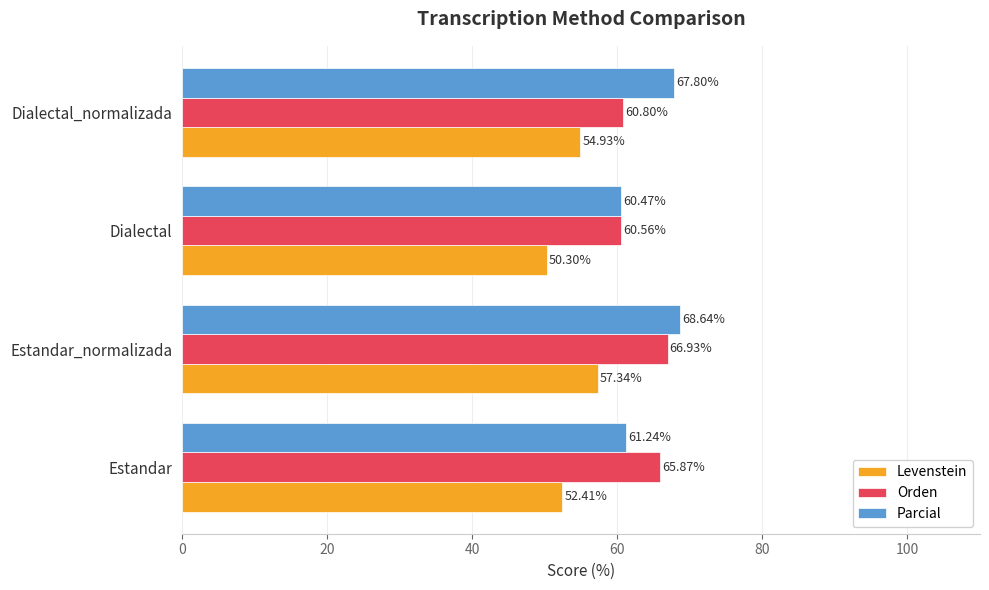

What is the difference between the maximum and second lowest values in the Levenstein series?

4.9